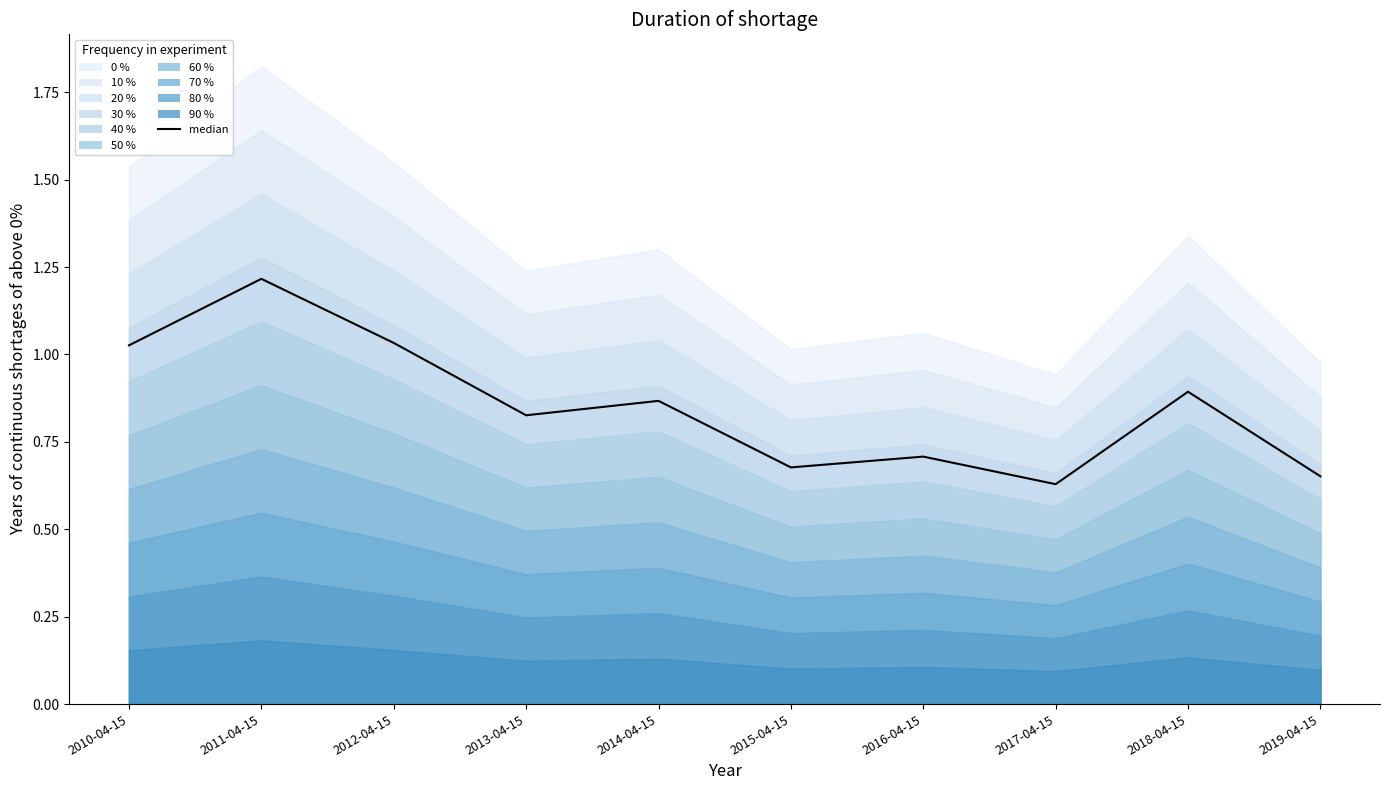

Rank the categories by value from lowest to highest.

2017-04-15, 2019-04-15, 2015-04-15, 2016-04-15, 2013-04-15, 2014-04-15, 2018-04-15, 2010-04-15, 2012-04-15, 2011-04-15